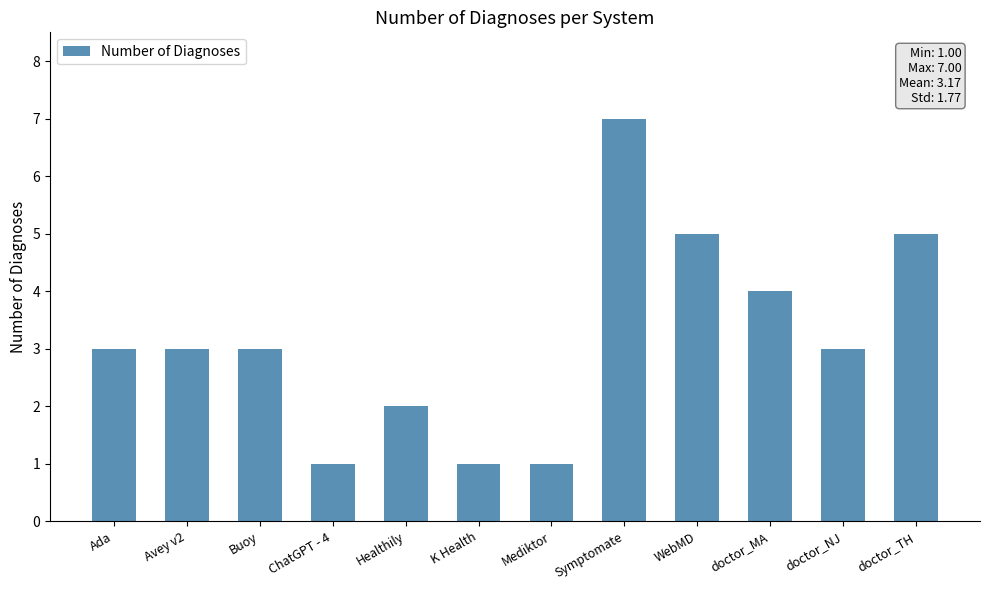

The value at doctor_MA is 6. True or false?

False